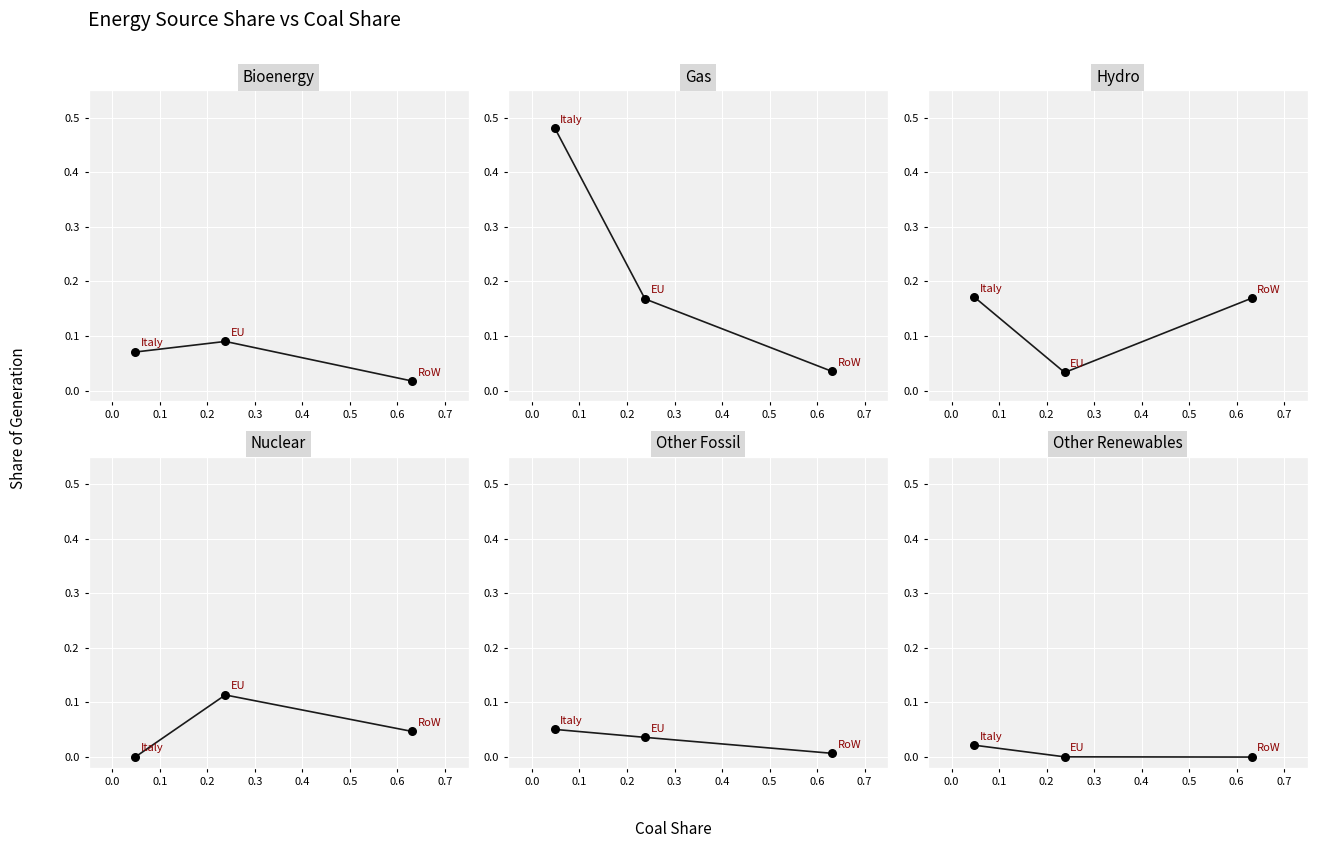

What are all the series names shown in the legend?

Bioenergy, Gas, Hydro, Nuclear, Other Fossil, Other Renewables